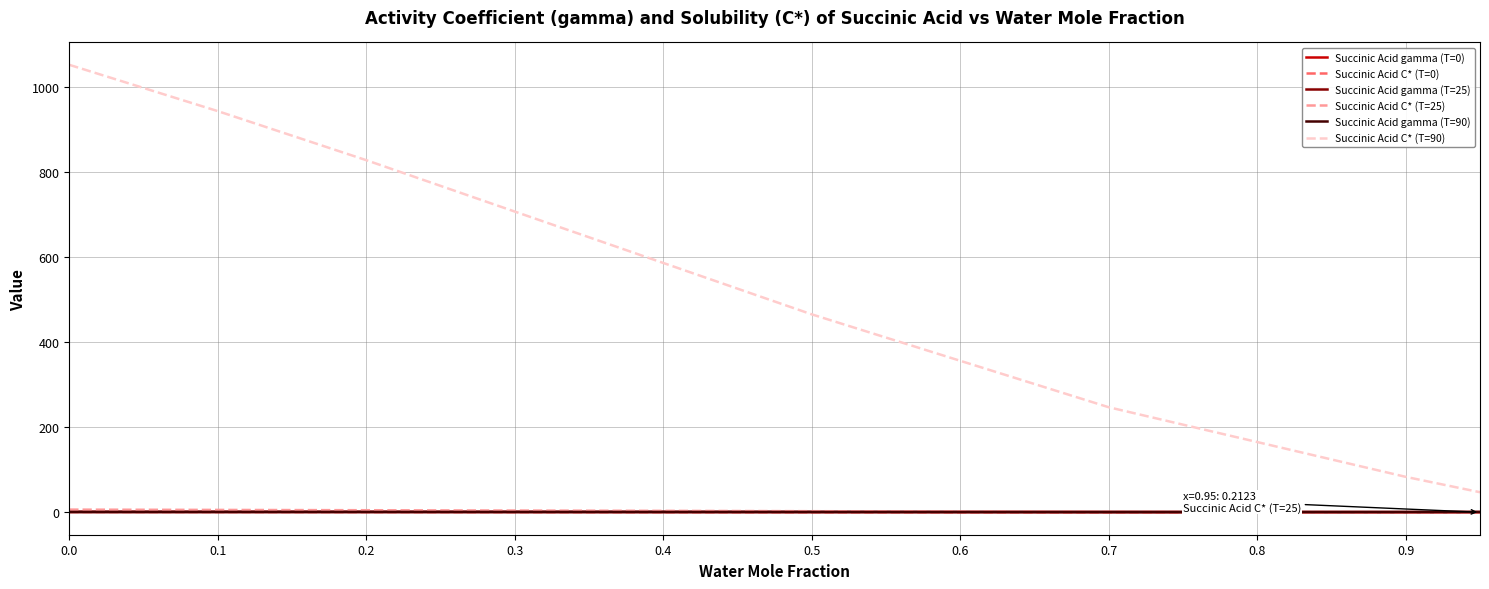

Which series has the largest total across all categories?

Succinic Acid C* (T=90)